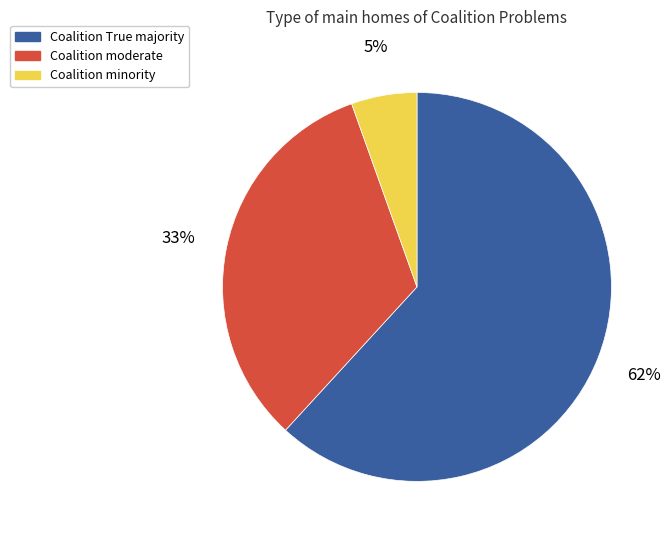

To the nearest percent, what portion does Coalition True majority represent?

62%